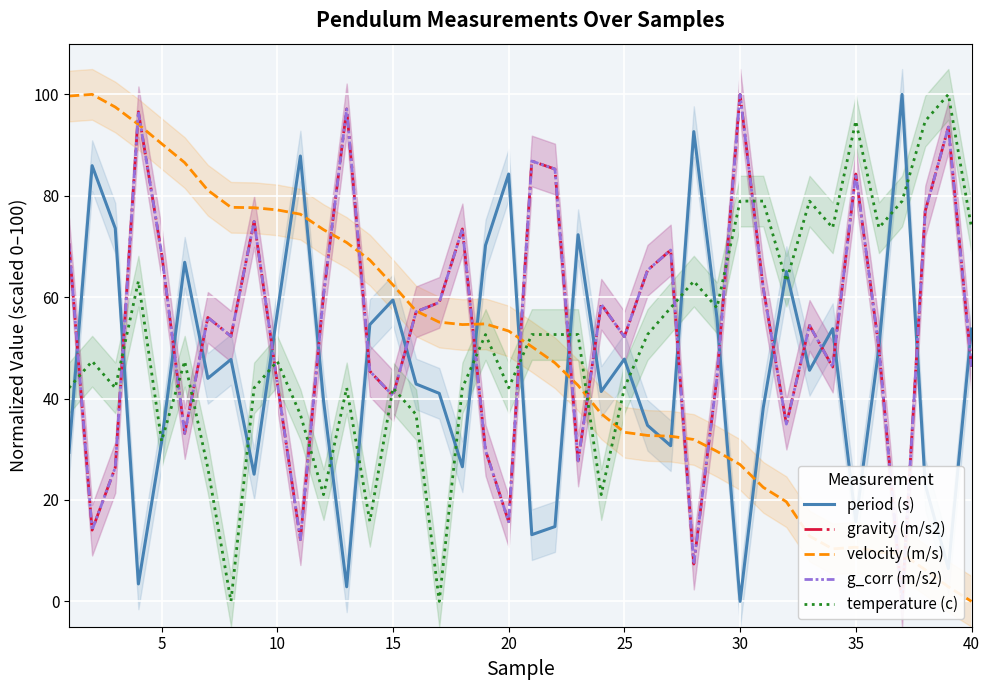

True or false: temperature (c) and velocity (m/s) cross at least once.

True